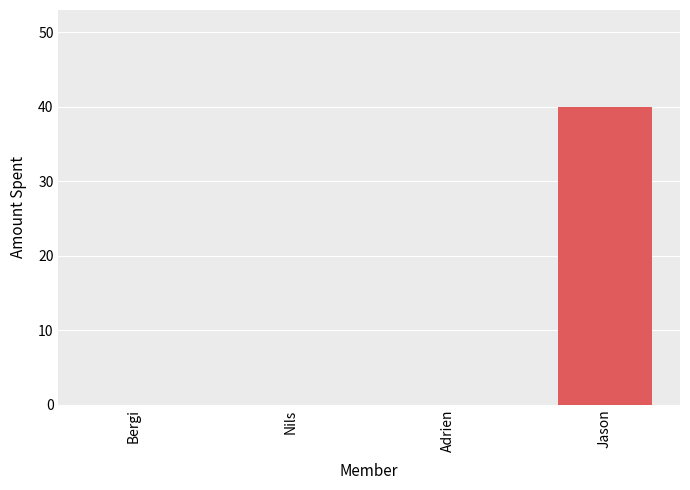

Between Jason and Bergi, which is larger?

Jason